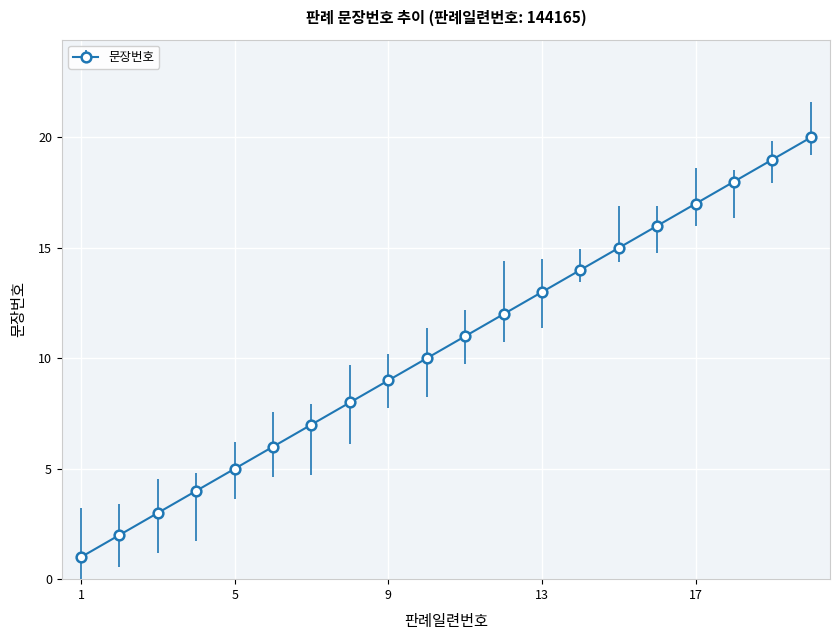

How many categories are shown in the chart?

20